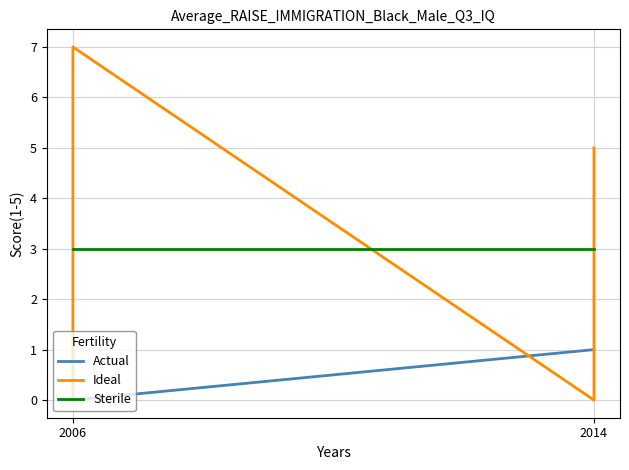

What is the sum of all Sterile values?

18